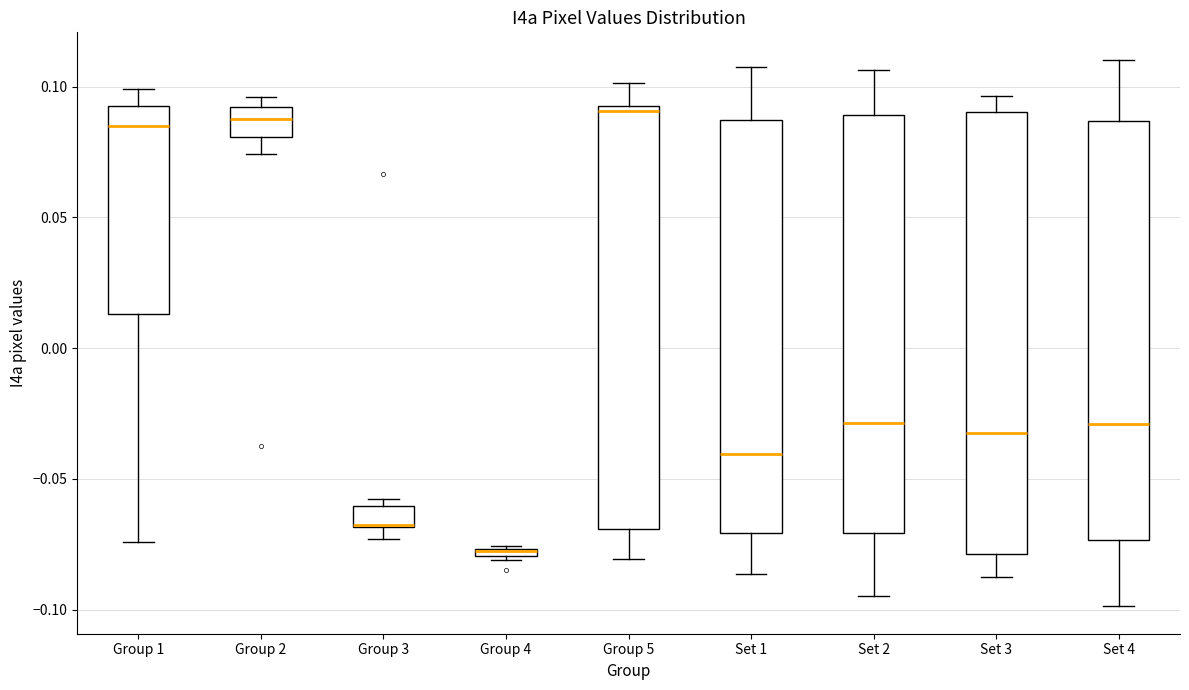

Where is the upper edge of the box for Group 3 on the y-axis? The values are not printed on the chart, so give them approximately, as read against the axis.

-0.060